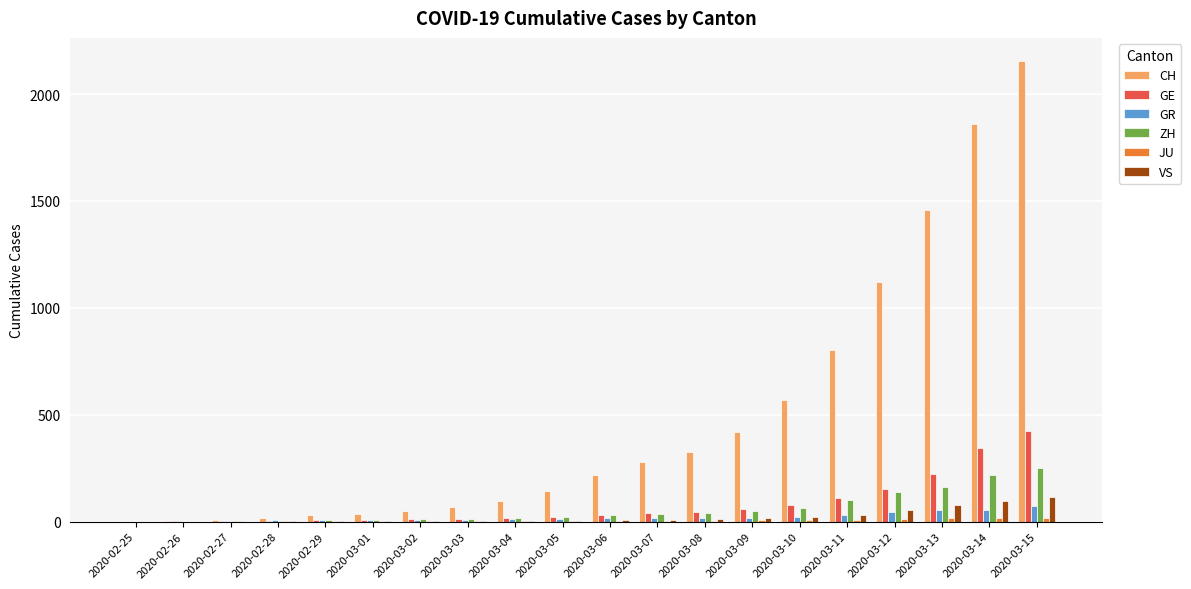

How many groups of bars are there?

20